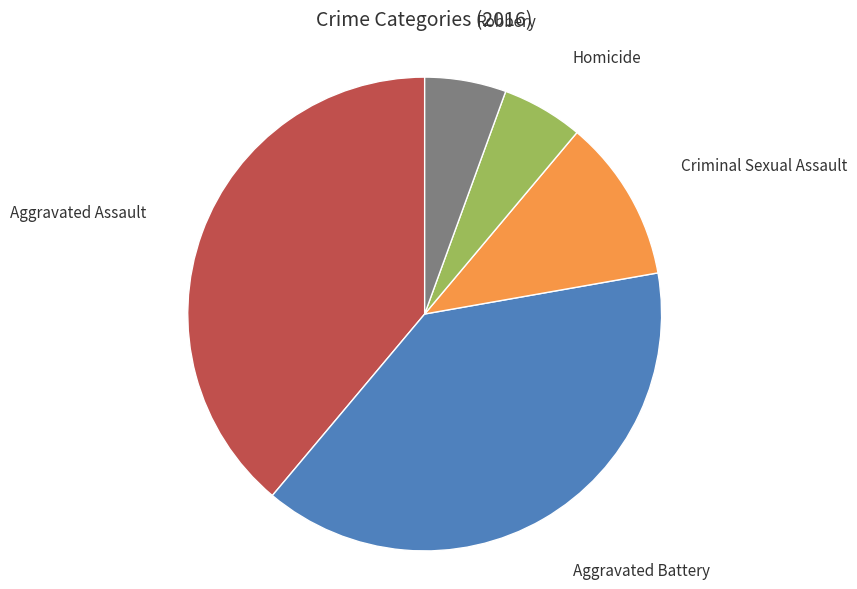

Count the number of slices in the pie.

5